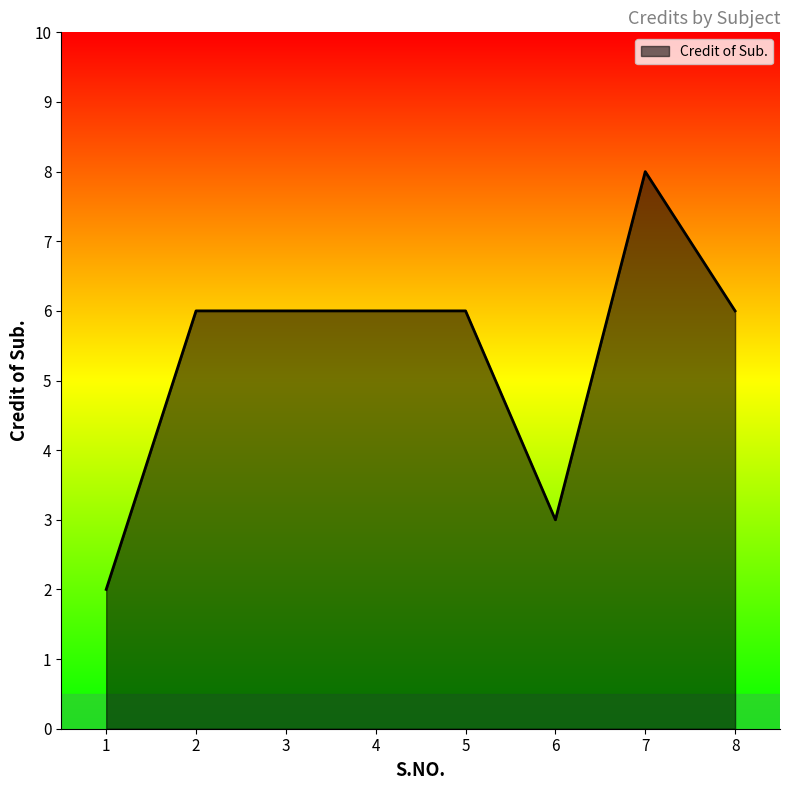

Does the chart display data point markers on the line(s)?

No